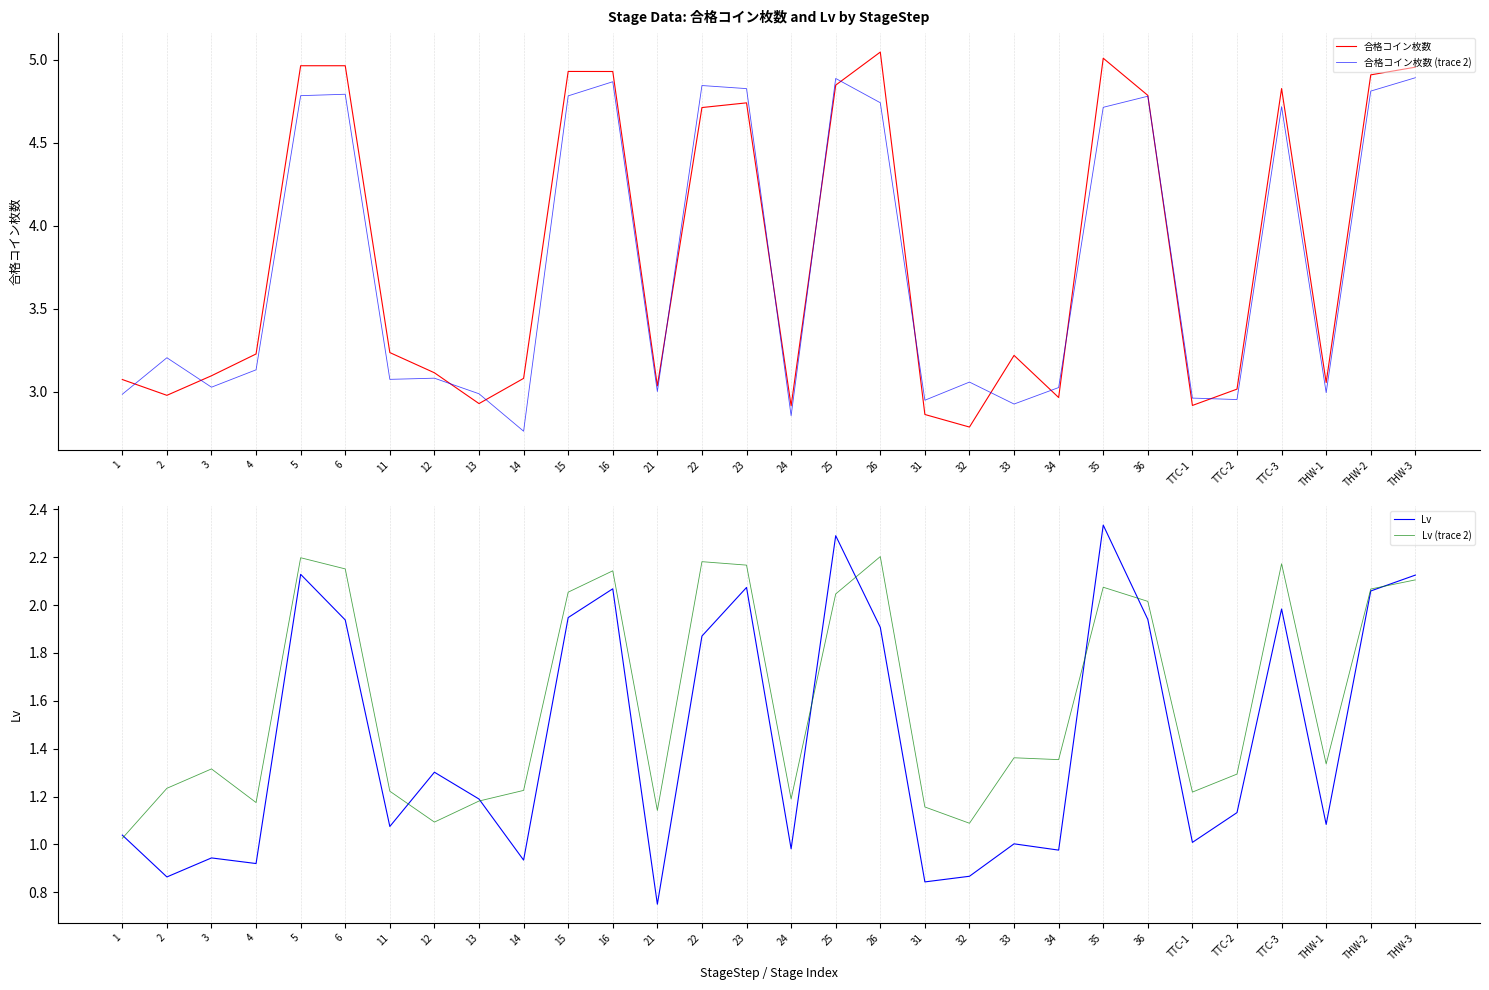

Reading right to left, what are all the values shown in this chart?

合格コイン枚数: THW-3=5.0	THW-2=4.9	THW-1=3.1	TTC-3=4.8	TTC-2=3.0	TTC-1=2.9	36=4.8	35=5.0	34=3.0	33=3.2	32=2.8	31=2.9	26=5.0	25=4.8	24=2.9	23=4.7	22=4.7	21=3.0	16=4.9	15=4.9	14=3.1	13=2.9	12=3.1	11=3.2	6=5.0	5=5.0	4=3.2	3=3.1	2=3.0	1=3.1
合格コイン枚数 (trace 2): THW-3=4.9	THW-2=4.8	THW-1=3.0	TTC-3=4.7	TTC-2=3.0	TTC-1=3.0	36=4.8	35=4.7	34=3.0	33=2.9	32=3.1	31=2.9	26=4.7	25=4.9	24=2.9	23=4.8	22=4.8	21=3.0	16=4.9	15=4.8	14=2.8	13=3.0	12=3.1	11=3.1	6=4.8	5=4.8	4=3.1	3=3.0	2=3.2	1=3.0
Lv: THW-3=2.1	THW-2=2.1	THW-1=1.1	TTC-3=2.0	TTC-2=1.1	TTC-1=1.0	36=1.9	35=2.3	34=1.0	33=1.0	32=0.9	31=0.8	26=1.9	25=2.3	24=1.0	23=2.1	22=1.9	21=0.7	16=2.1	15=1.9	14=0.9	13=1.2	12=1.3	11=1.1	6=1.9	5=2.1	4=0.9	3=0.9	2=0.9	1=1.0
Lv (trace 2): THW-3=2.1	THW-2=2.1	THW-1=1.3	TTC-3=2.2	TTC-2=1.3	TTC-1=1.2	36=2.0	35=2.1	34=1.4	33=1.4	32=1.1	31=1.2	26=2.2	25=2.0	24=1.2	23=2.2	22=2.2	21=1.1	16=2.1	15=2.1	14=1.2	13=1.2	12=1.1	11=1.2	6=2.2	5=2.2	4=1.2	3=1.3	2=1.2	1=1.0